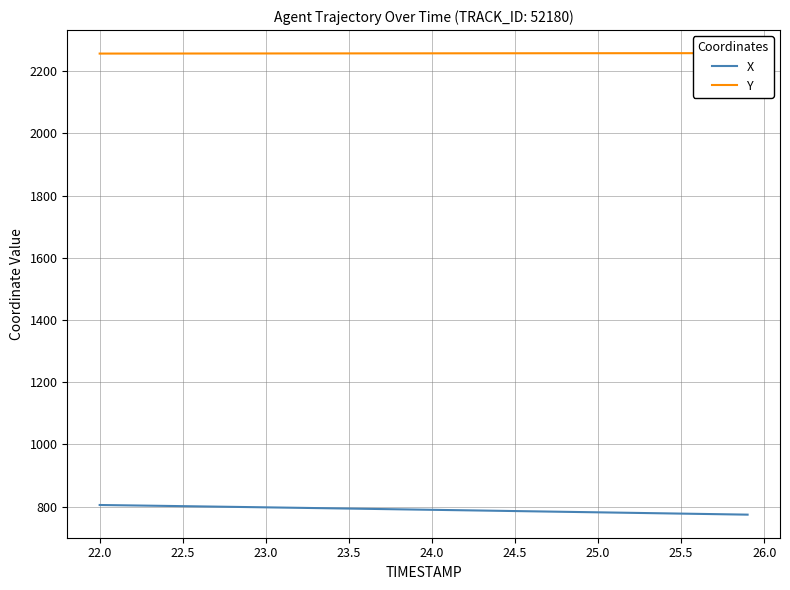

List the series in order of their overall mean, highest first.

Y, X